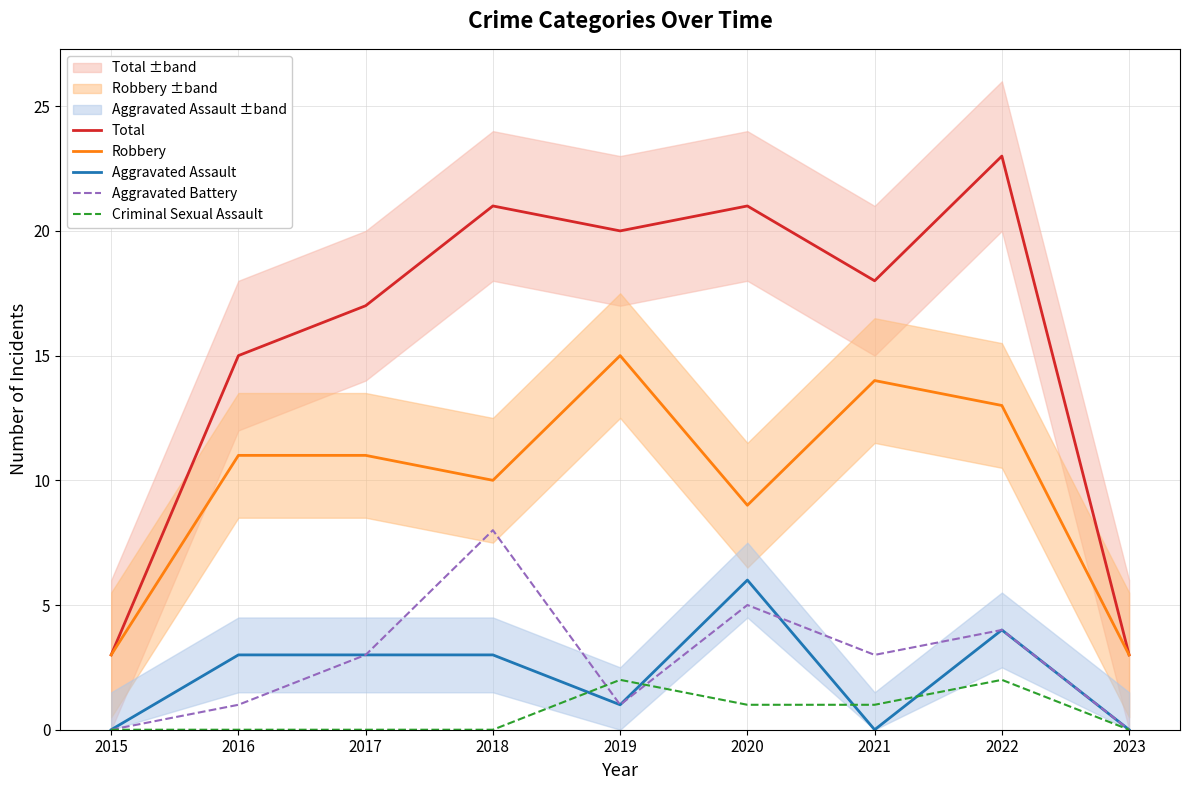

What is the value of the Robbery point at the 7th from the left?

14